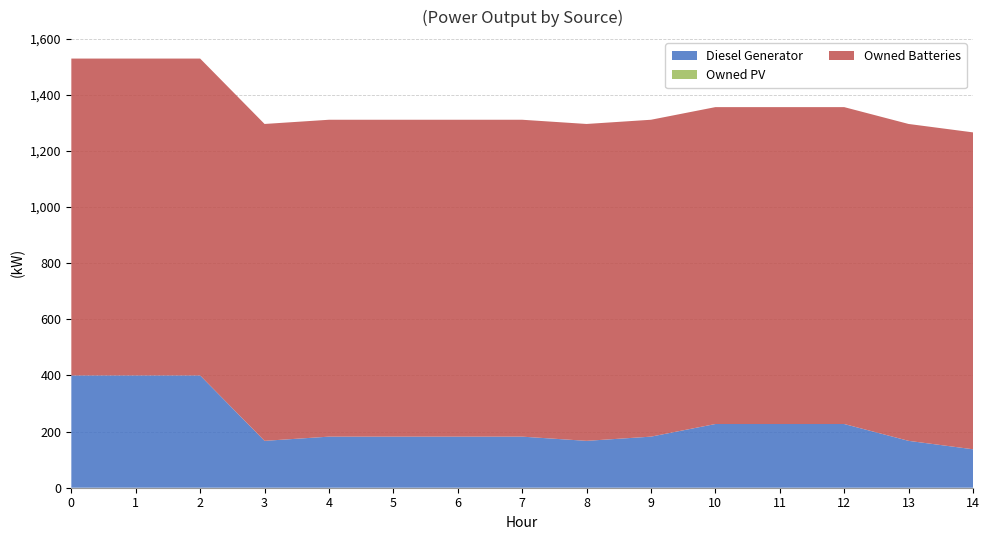

Reading left to right, what are all the values shown in this chart?

Diesel Generator: 0=400	1=400	2=400	3=167	4=182	5=182	6=182	7=182	8=167	9=182	10=227	11=227	12=227	13=167	14=137
Owned PV: 0=0	1=0	2=0	3=0	4=0	5=0	6=0	7=0	8=0	9=0	10=0	11=0	12=0	13=0	14=0
Owned Batteries: 0=1129	1=1129	2=1129	3=1129	4=1129	5=1129	6=1129	7=1129	8=1129	9=1129	10=1129	11=1129	12=1129	13=1129	14=1129